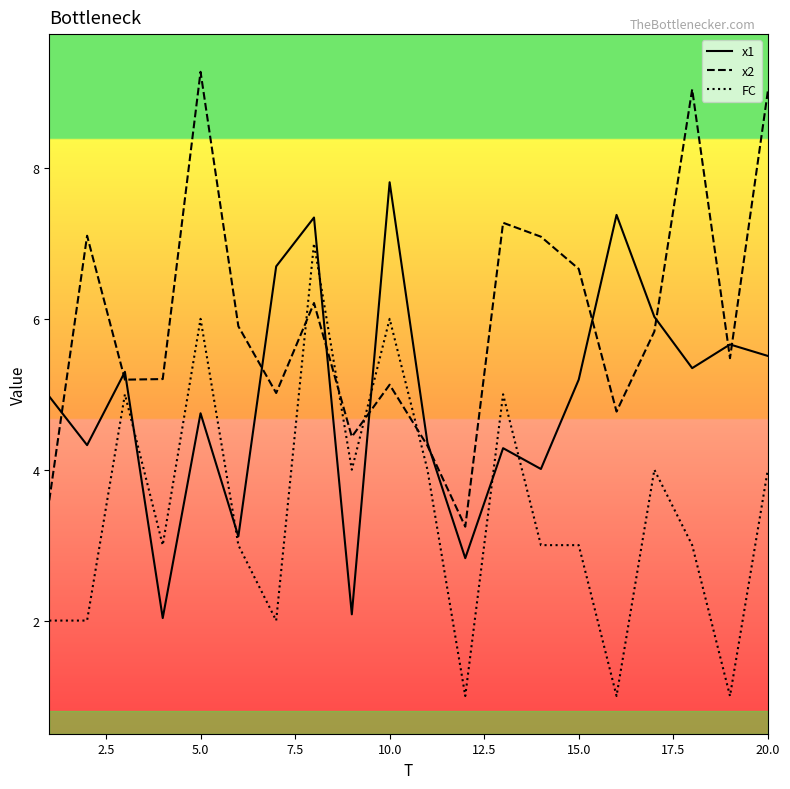

How many intersections are there between x2 and FC?

4